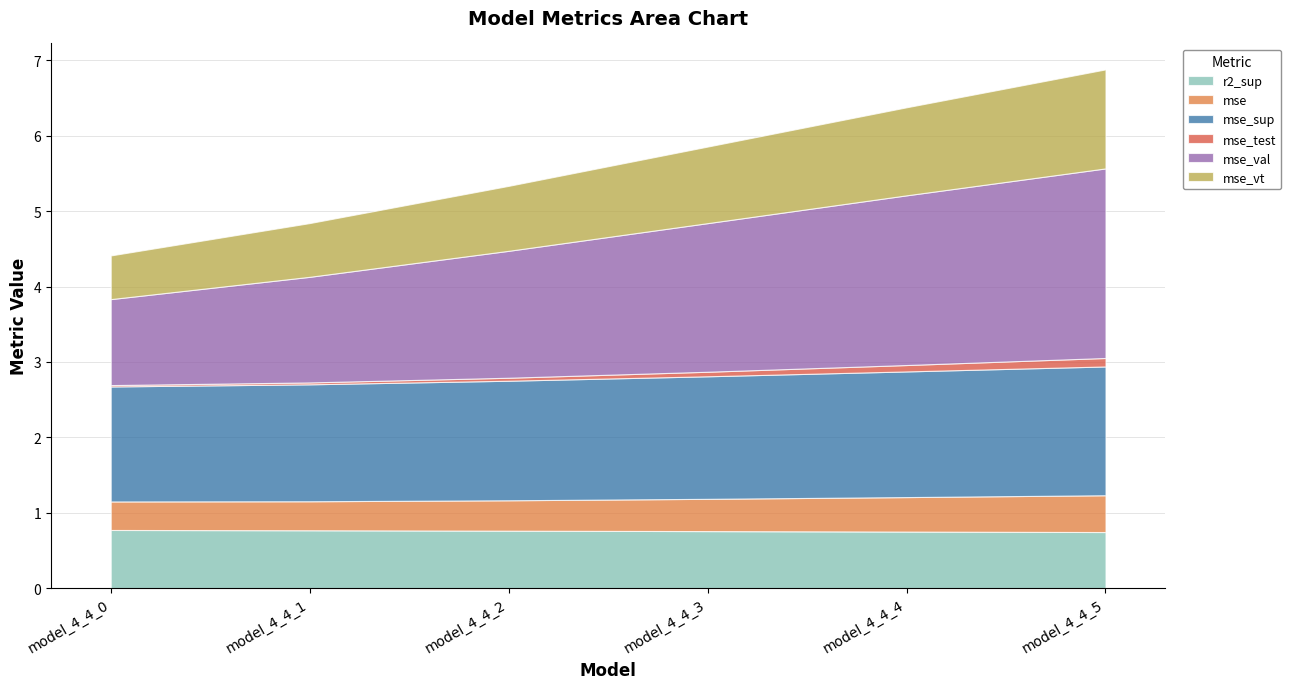

The value of mse_vt at model_4_4_5 is 1.3. True or false?

True